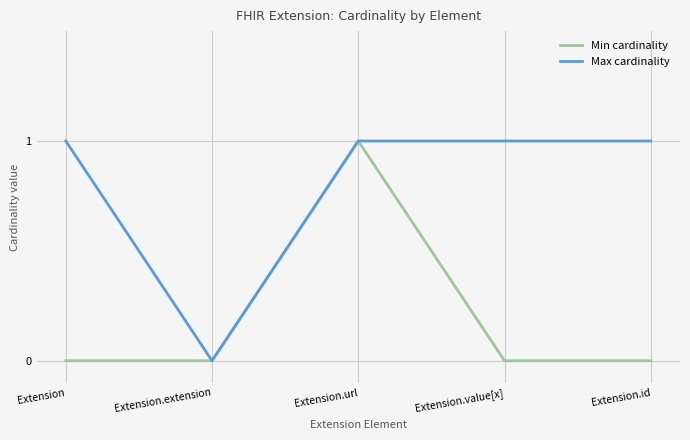

How many positive values does the Max cardinality series have?

4